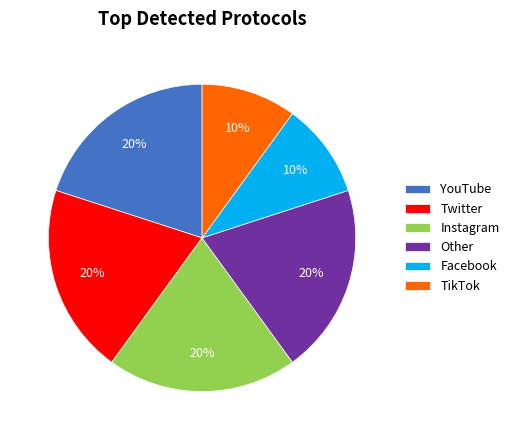

Approximately how many times larger is the value at Twitter compared to Instagram?

1.0